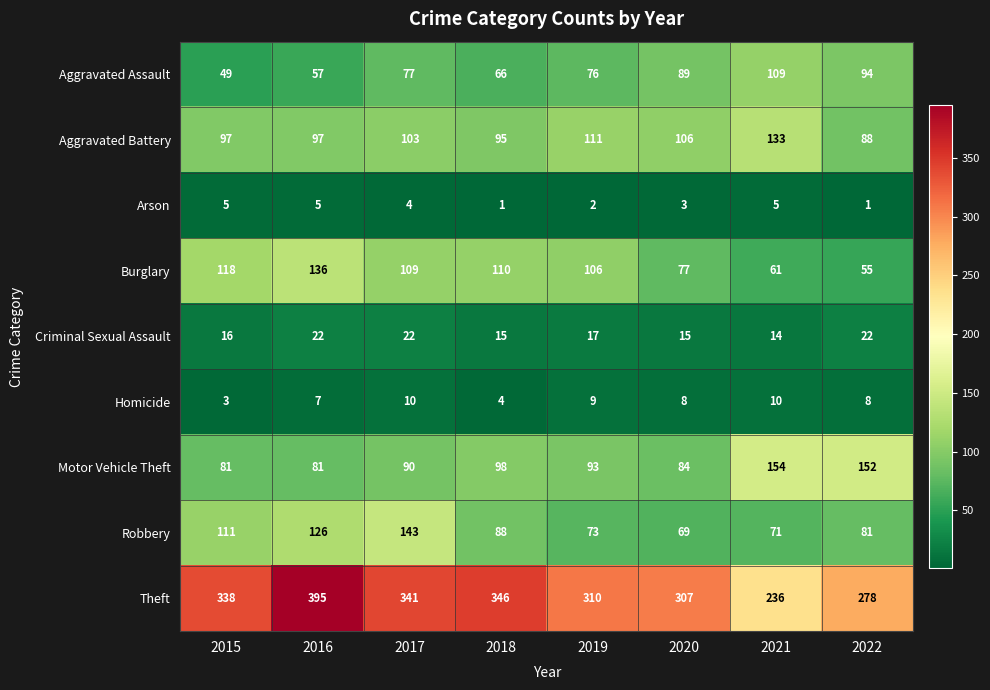

Is it true that Motor Vehicle Theft equals 154 at 2021?

True